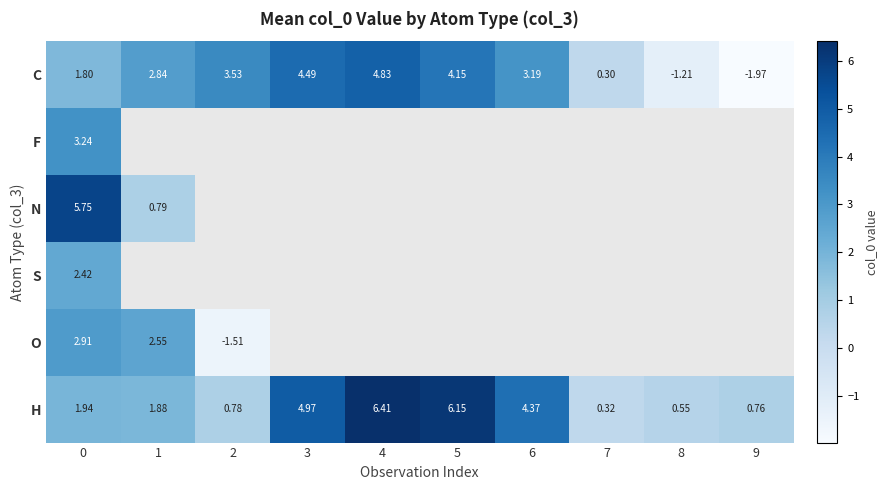

What is the minimum value for S?

2.4